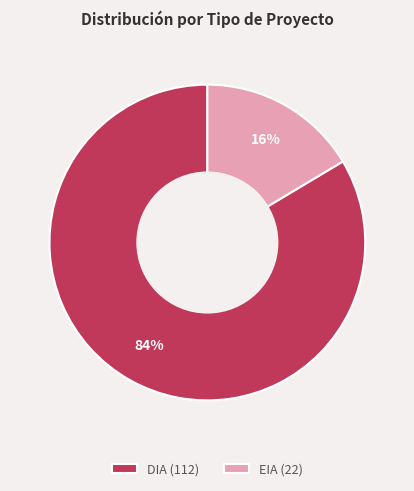

The EIA slice represents 16% of the pie. True or false?

True